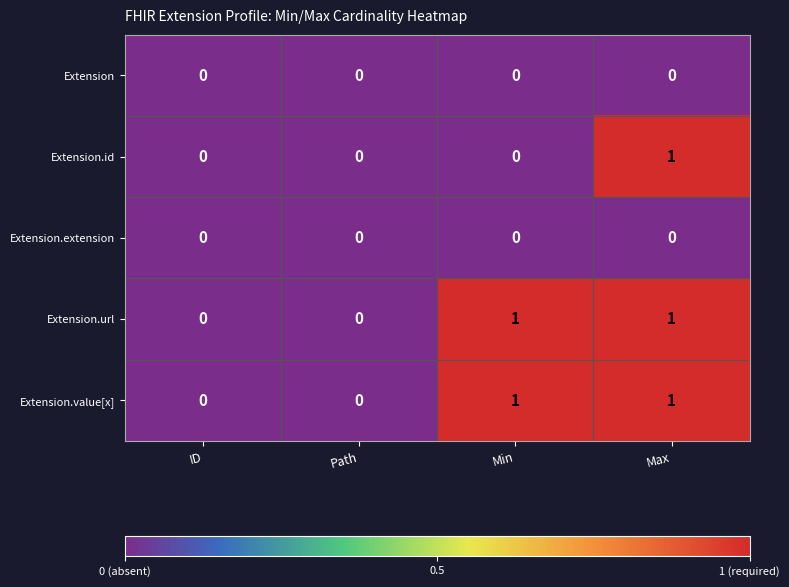

At which category is the sum across all series the highest?

Max